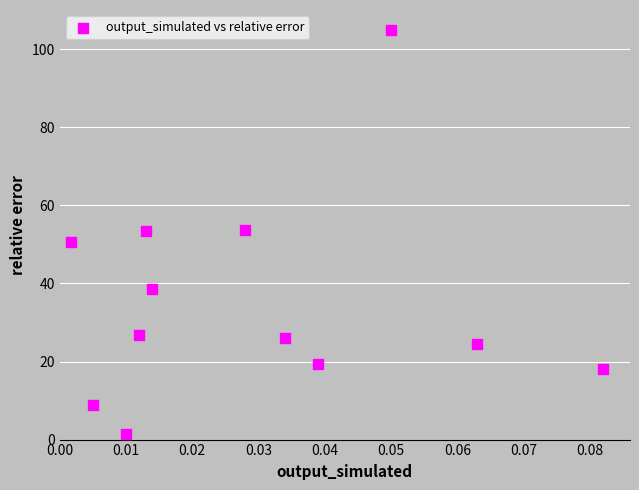

What is the average Y value?

35.5